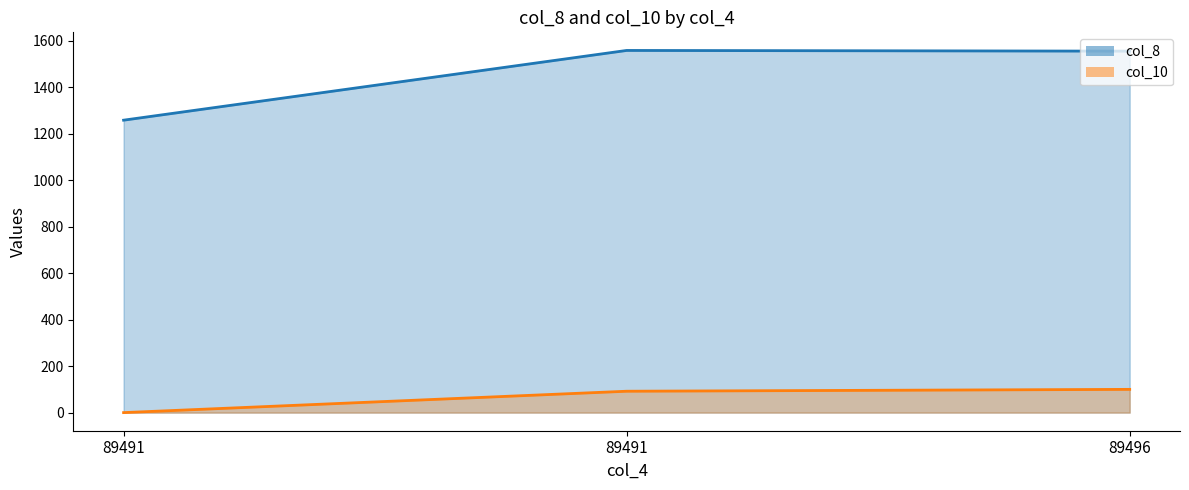

Count the number of categories in the chart.

3